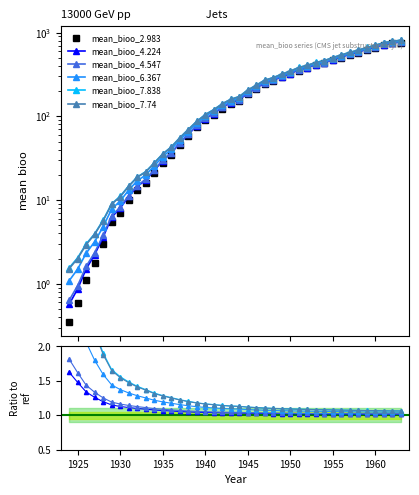

What is the maximum value shown in the chart?

761.3